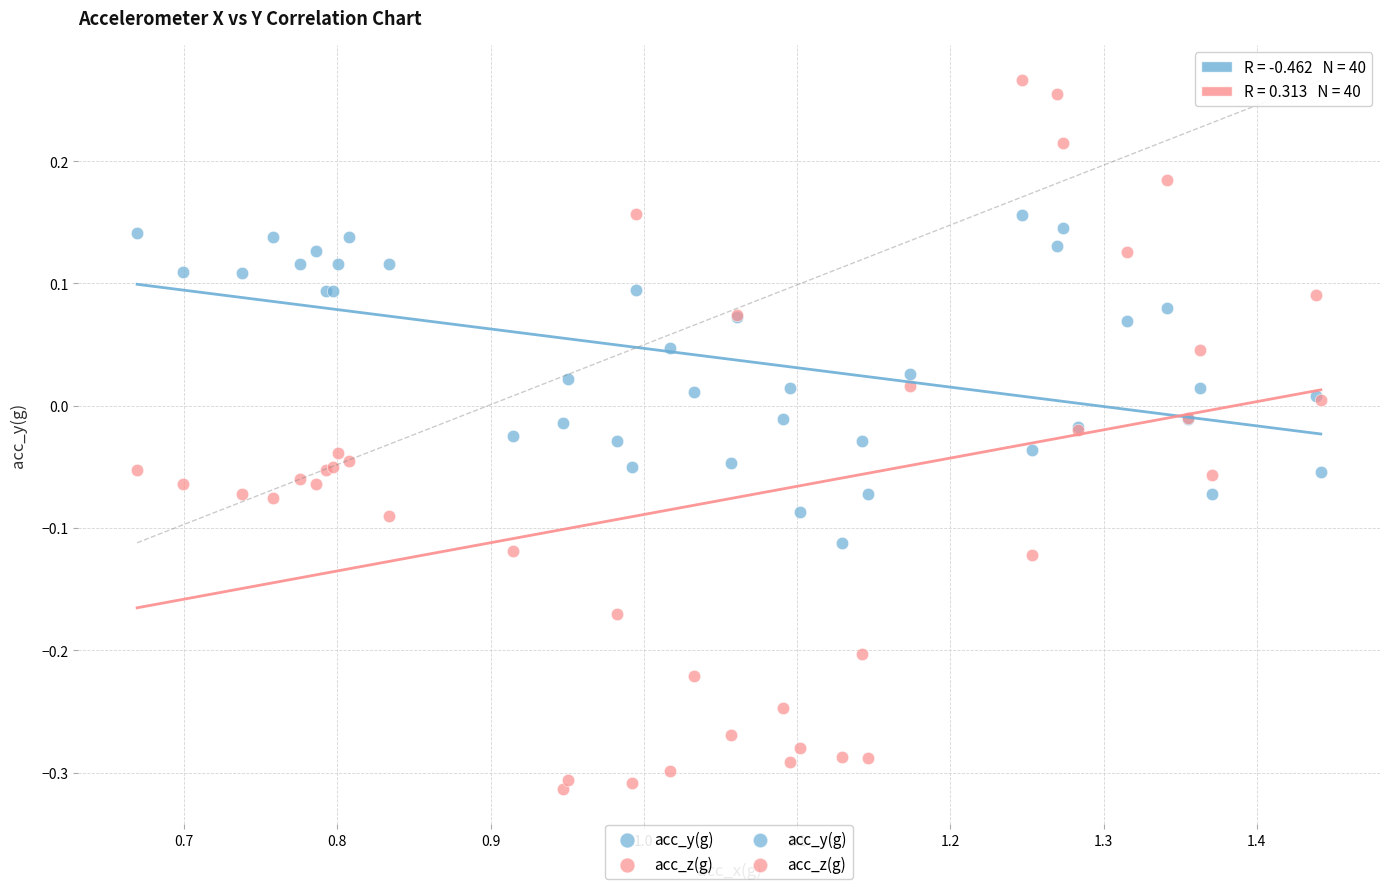

Which series reaches the minimum Y coordinate?

acc_z(g)